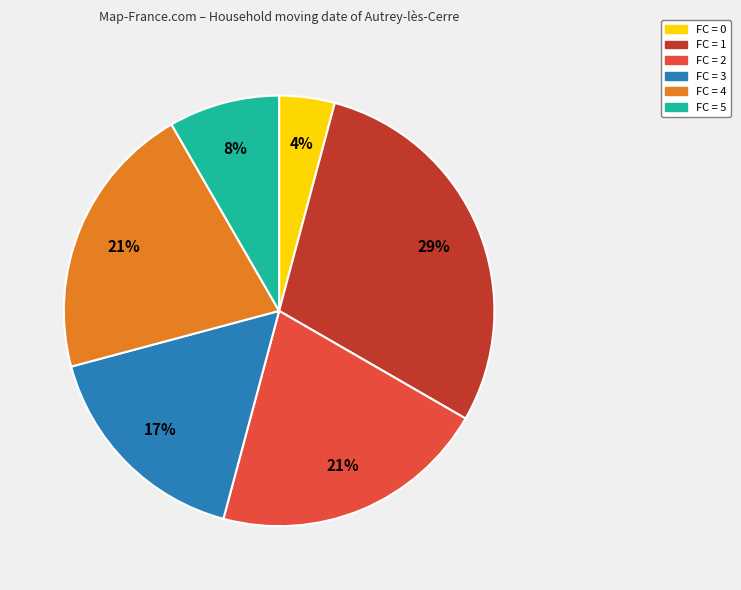

To the nearest percent, what is the difference between the largest and smallest slice percentages?

25%